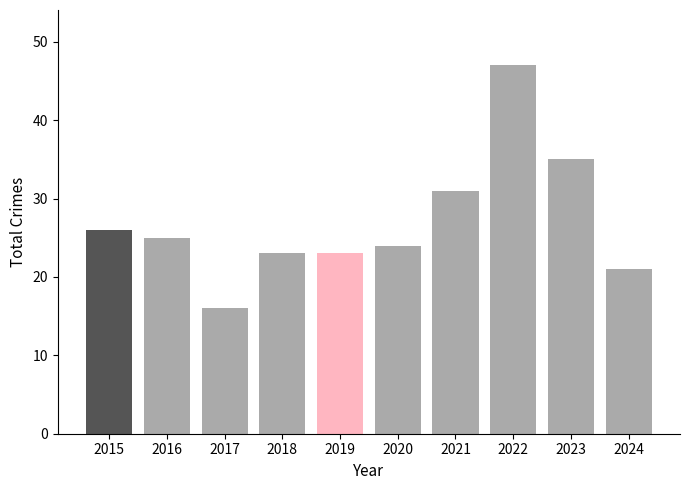

What is the difference between the maximum and minimum values?

31